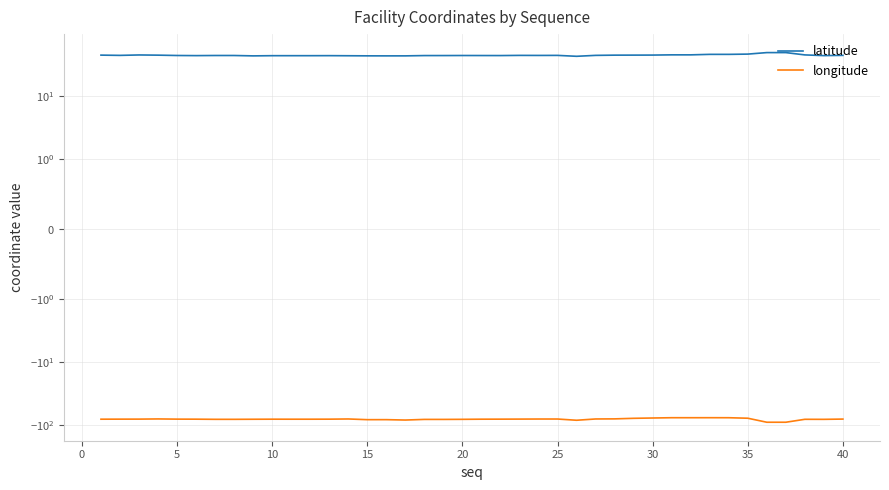

What is the highest value of the latitude series?

48.4